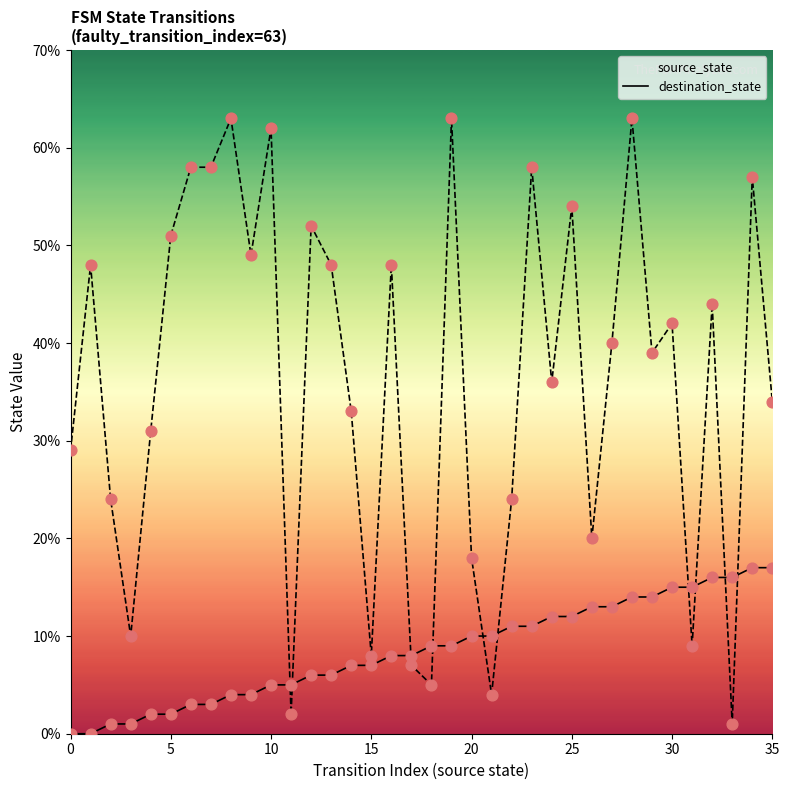

Which series contains the lowest Y value?

source_state